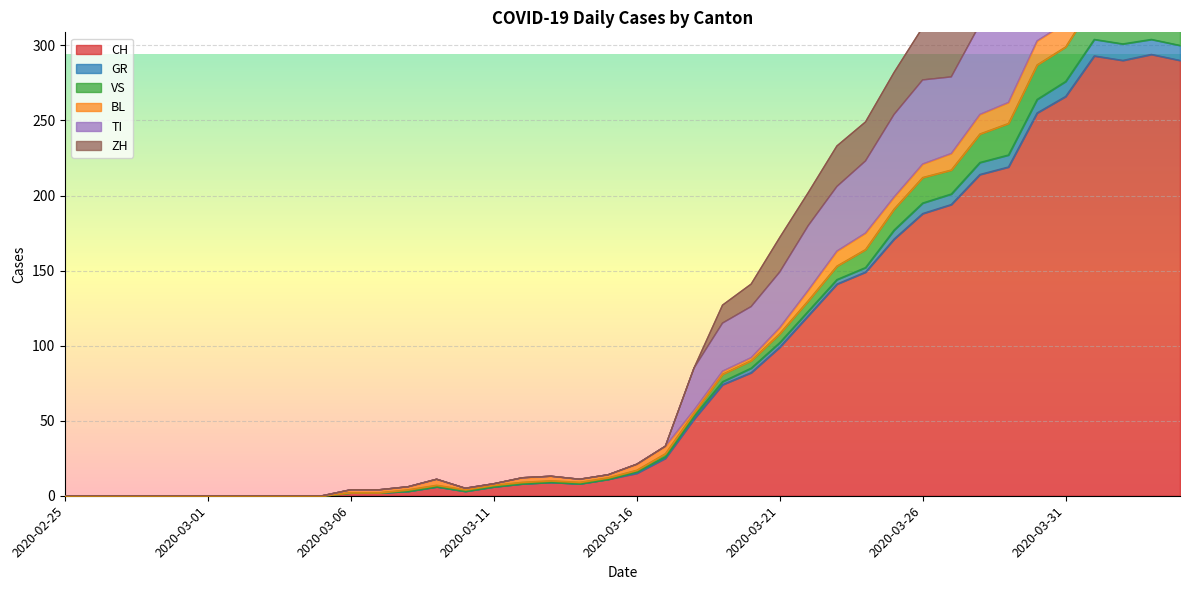

List the labels in order of GR value, largest first.

2020-04-01, 2020-04-03, 2020-04-02, 2020-04-04, 2020-03-31, 2020-03-30, 2020-03-29, 2020-03-28, 2020-03-27, 2020-03-26, 2020-03-25, 2020-03-24, 2020-03-23, 2020-03-22, 2020-03-21, 2020-03-20, 2020-03-19, 2020-03-18, 2020-03-17, 2020-03-16, 2020-03-15, 2020-03-13, 2020-03-12, 2020-03-14, 2020-03-09, 2020-03-11, 2020-03-08, 2020-03-10, 2020-03-06, 2020-03-07, 2020-02-25, 2020-02-26, 2020-02-27, 2020-02-28, 2020-02-29, 2020-03-01, 2020-03-02, 2020-03-03, 2020-03-04, 2020-03-05